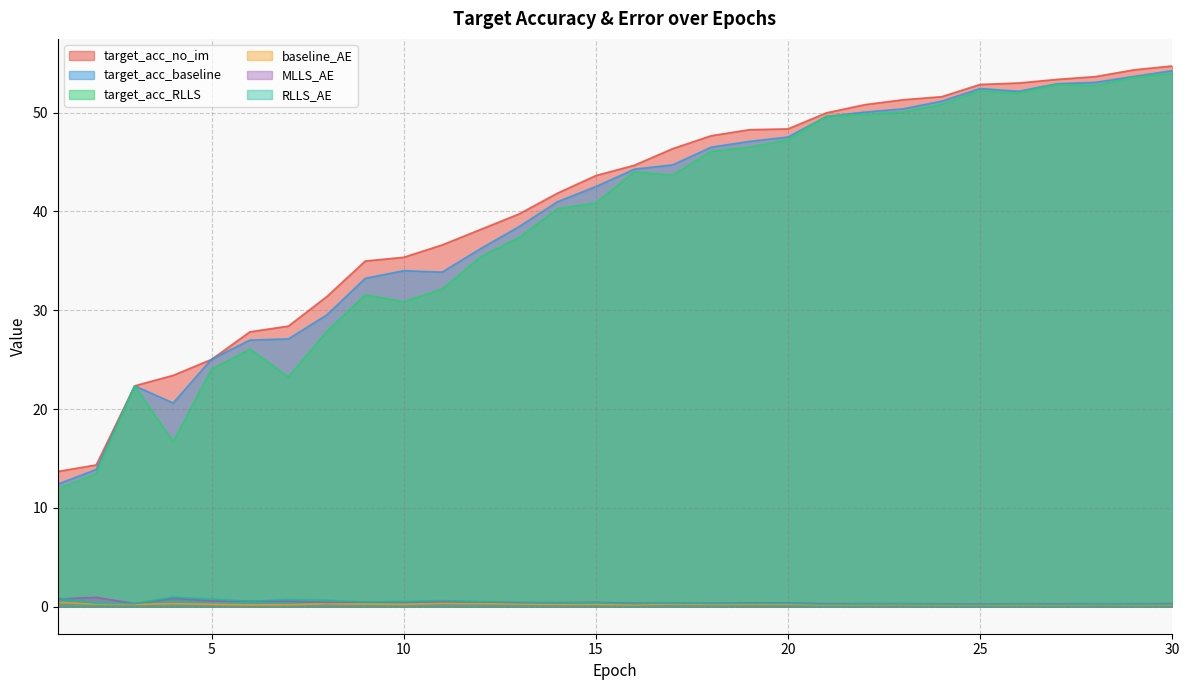

The baseline_AE series shows 0.2 at 28. True or false?

True